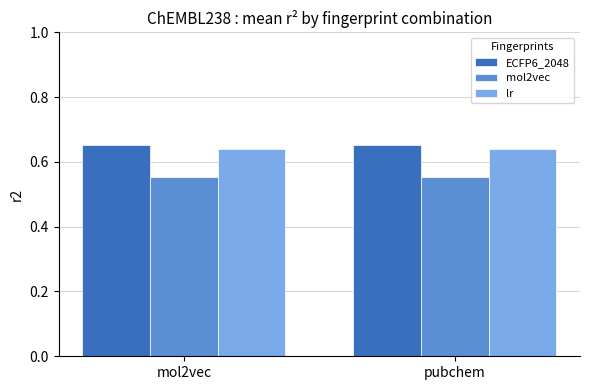

The value of lr at mol2vec is 1.0. True or false?

False